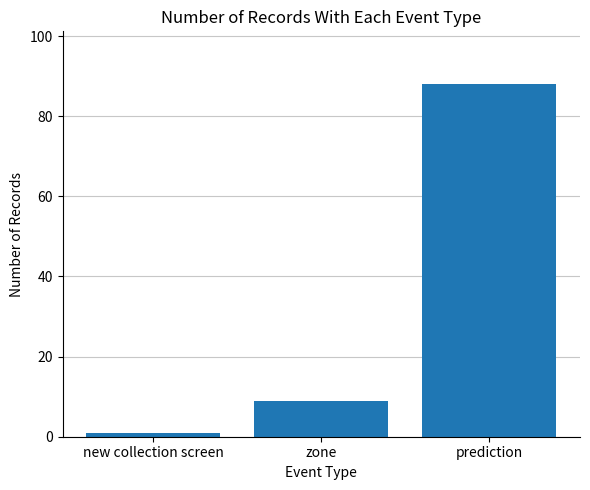

What is the minimum value shown in the chart?

1